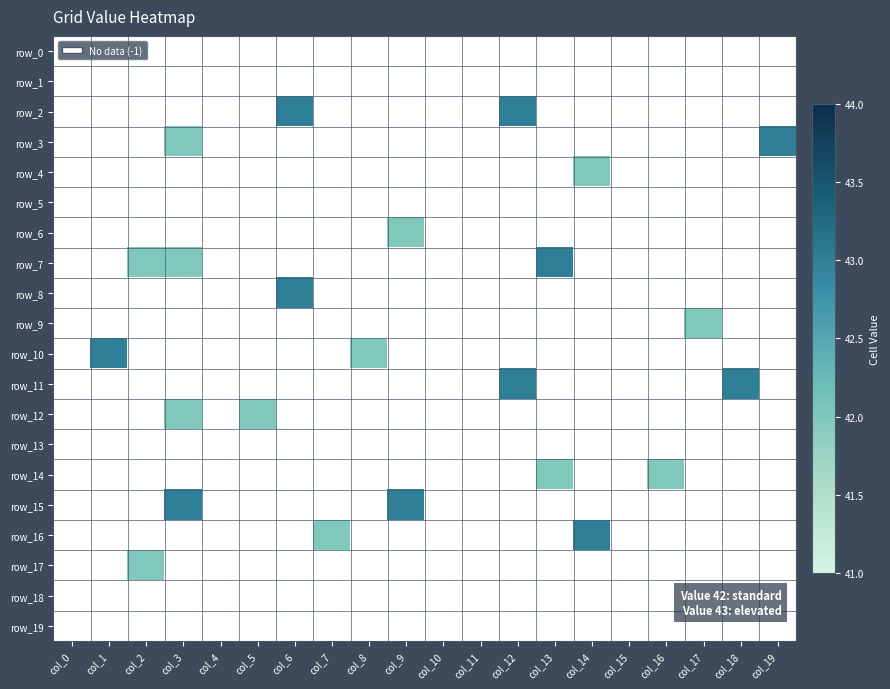

List the labels in order of row_13 value, largest first.

col_0, col_1, col_2, col_3, col_4, col_5, col_6, col_7, col_8, col_9, col_10, col_11, col_12, col_13, col_14, col_15, col_16, col_17, col_18, col_19